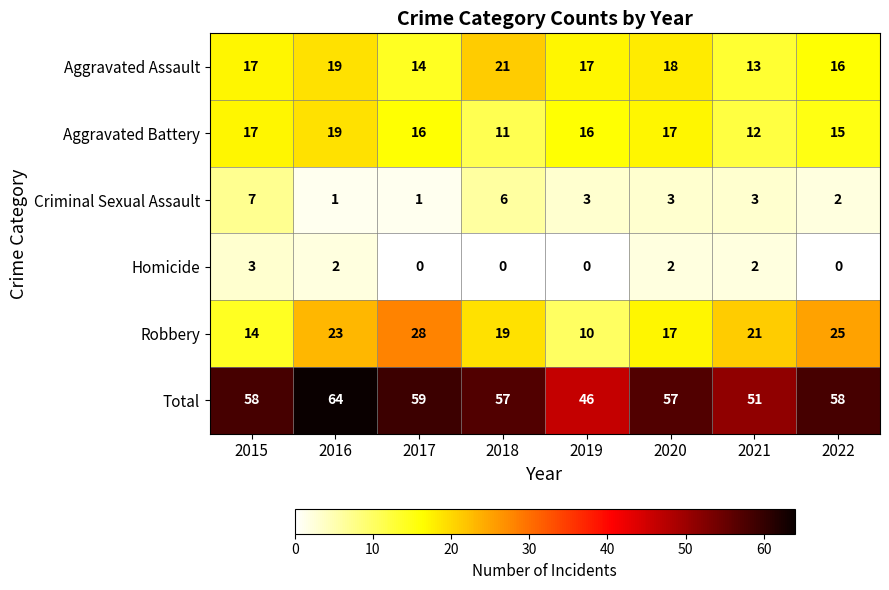

Read the Criminal Sexual Assault value at 2019.

3